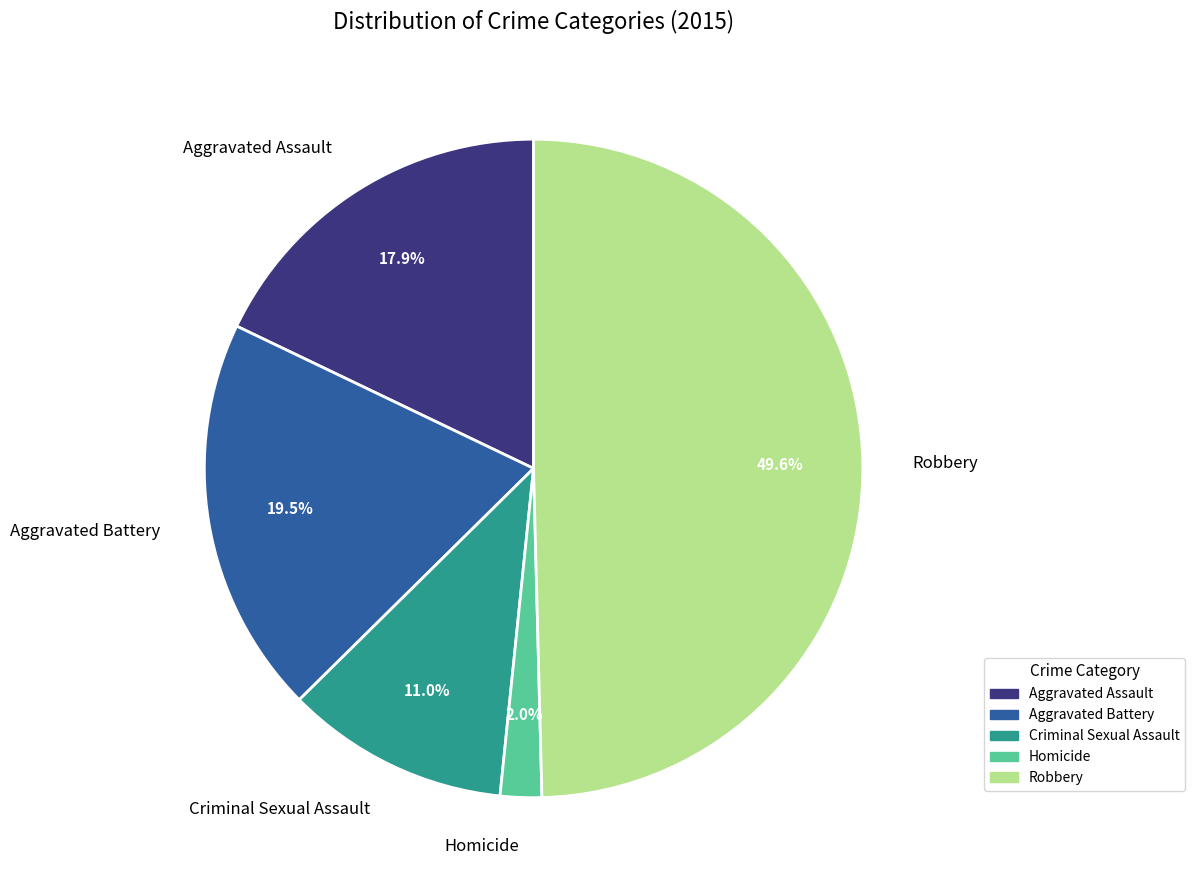

Does Aggravated Battery represent more than half of the total?

No